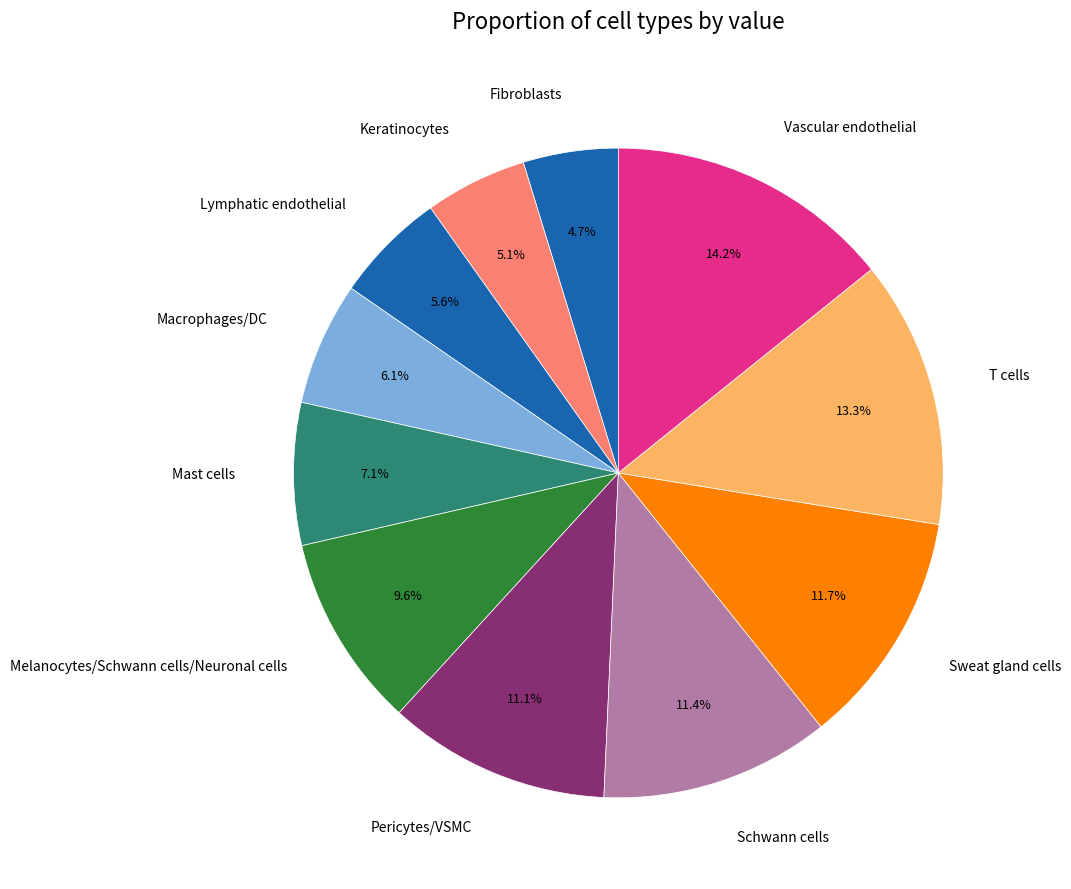

Between Vascular endothelial and Schwann cells, which is larger?

Vascular endothelial